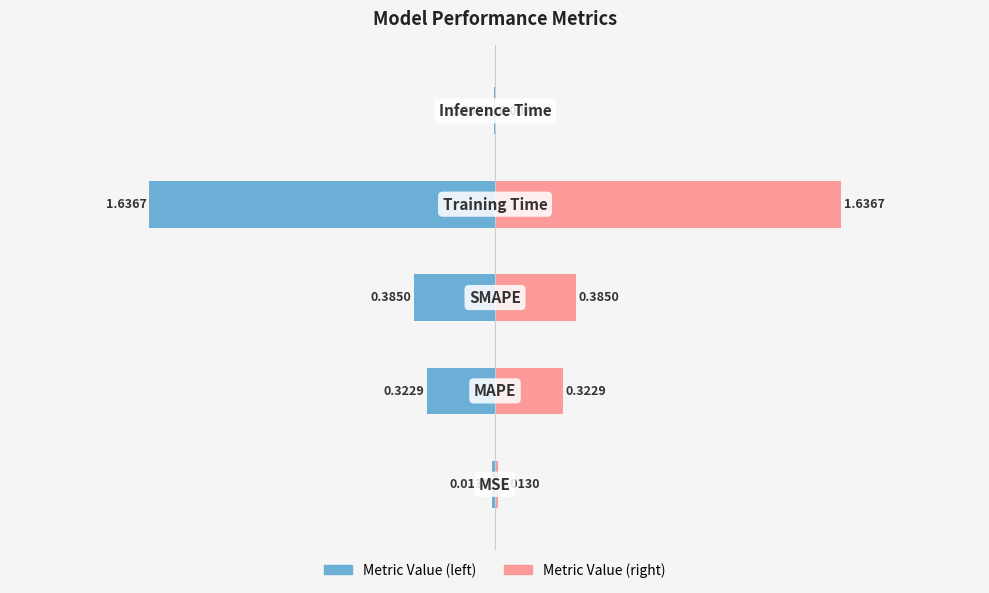

How many bars are there in total?

10